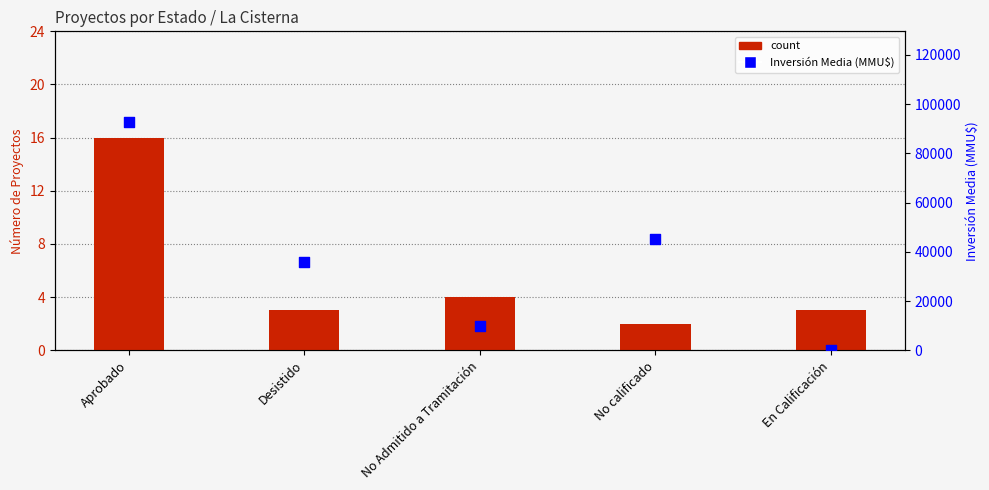

At which category is the sum across all series the highest?

Aprobado